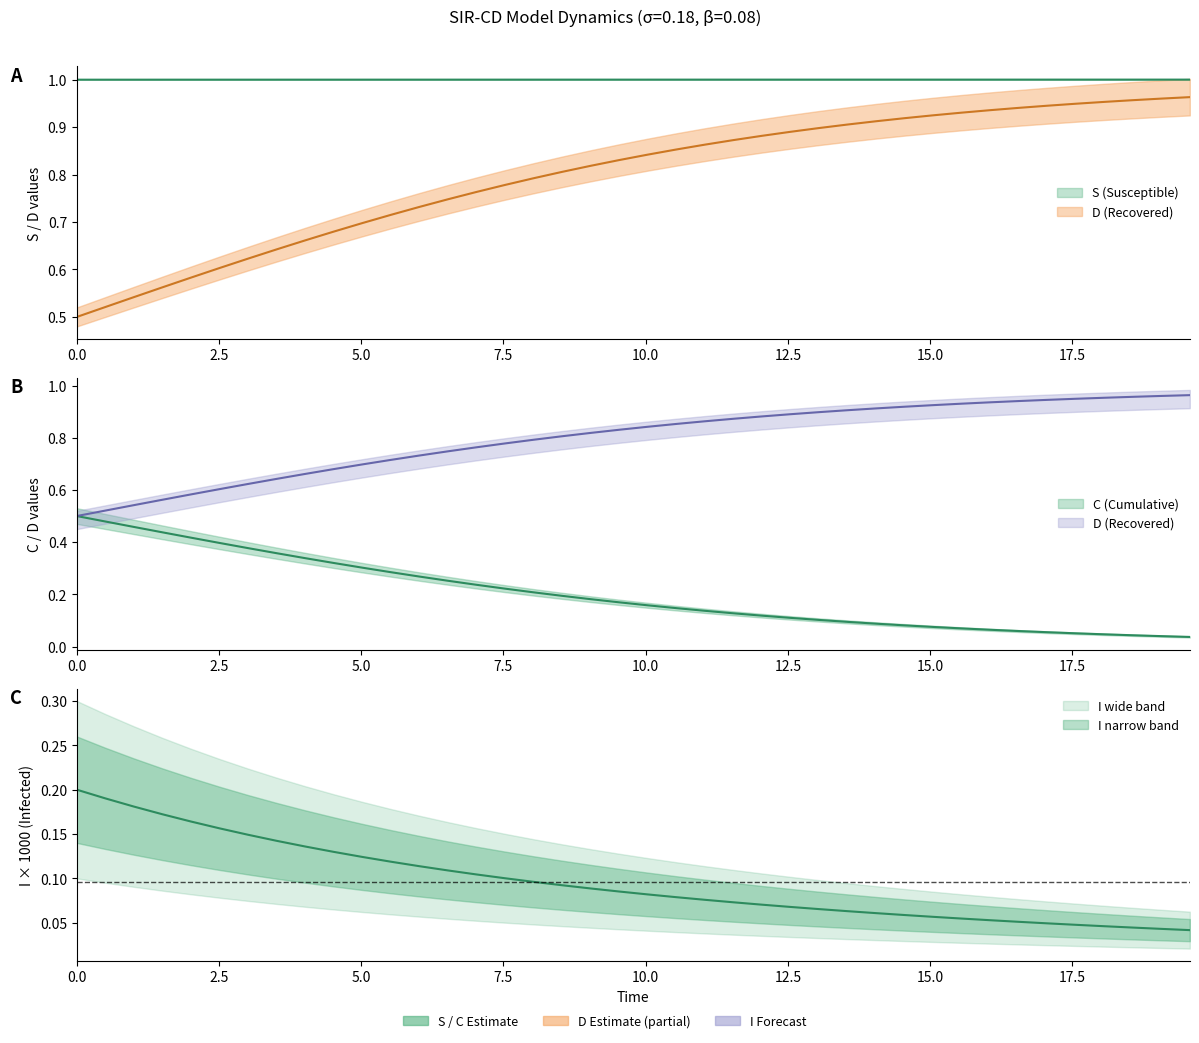

Which series has the largest range (max minus min)?

D